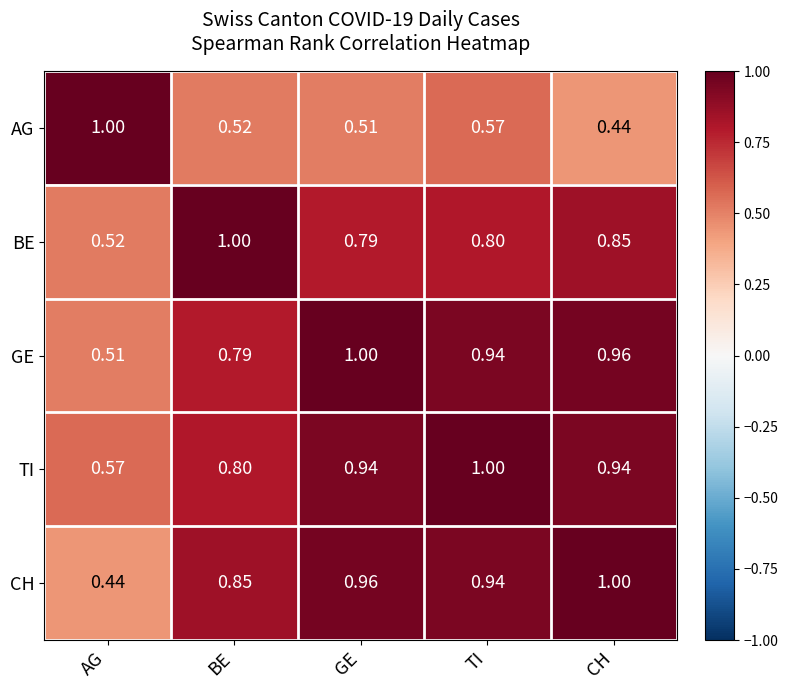

Between TI and CH, which series saw the biggest shift?

AG